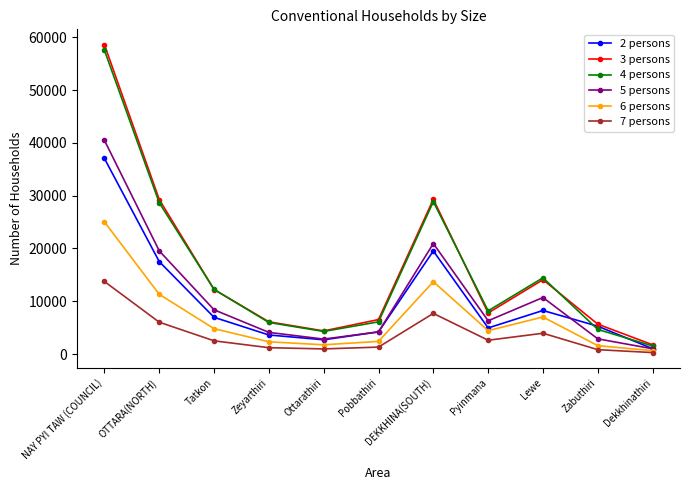

True or false: 3 persons and 7 persons cross at least once.

False